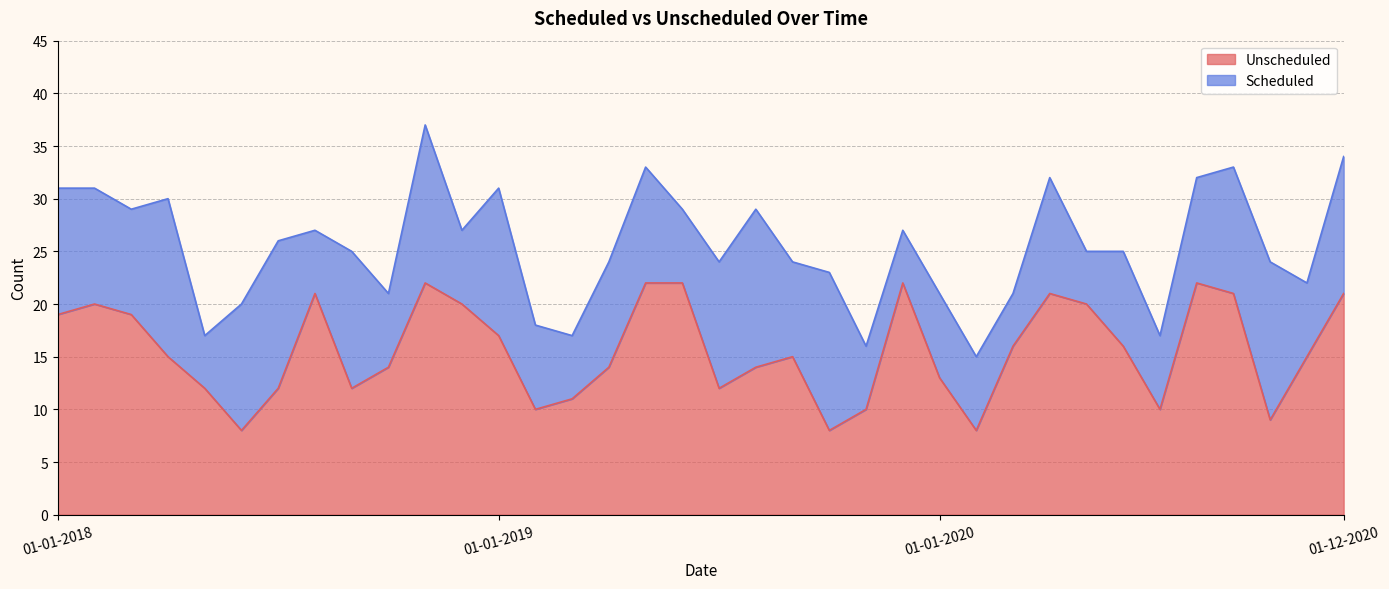

Reading left to right, list all the values displayed in this chart.

19	20	19	15	12	8	12	21	12	14	22	20	17	10	11	14	22	22	12	14	15	8	10	22	13	8	16	21	20	16	10	22	21	9	15	21